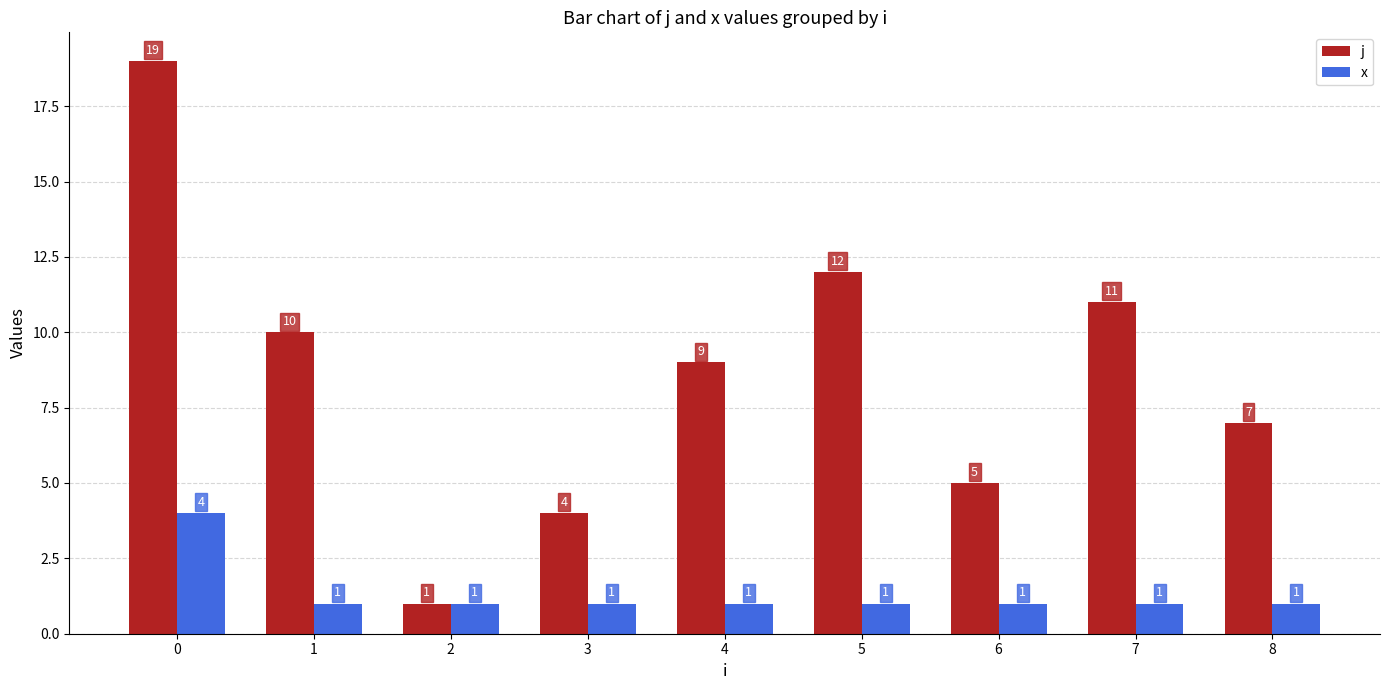

Are the bars horizontal?

No